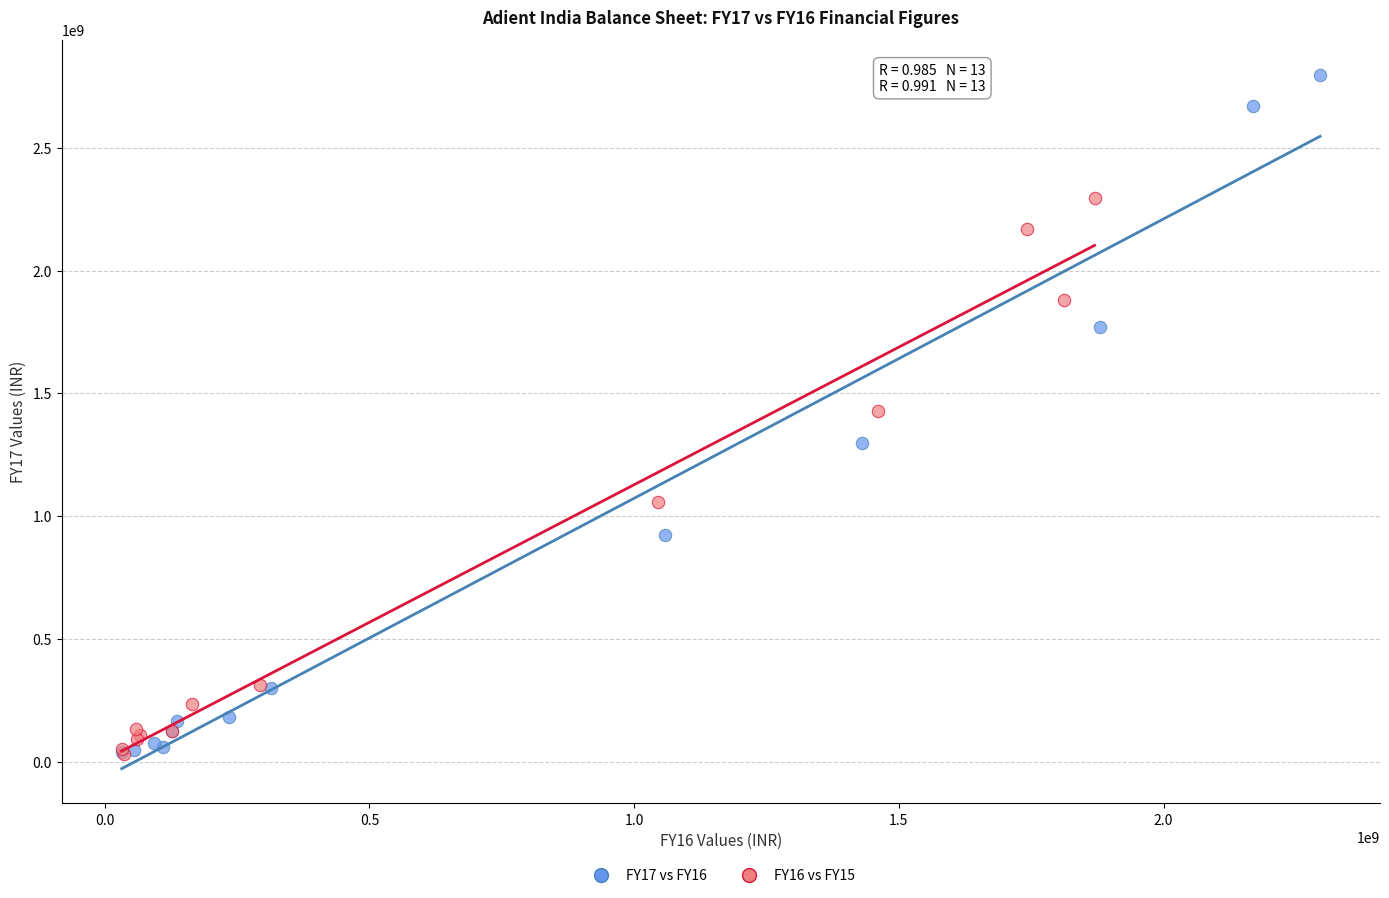

Which series has the widest spread of Y values?

FY17 vs FY16